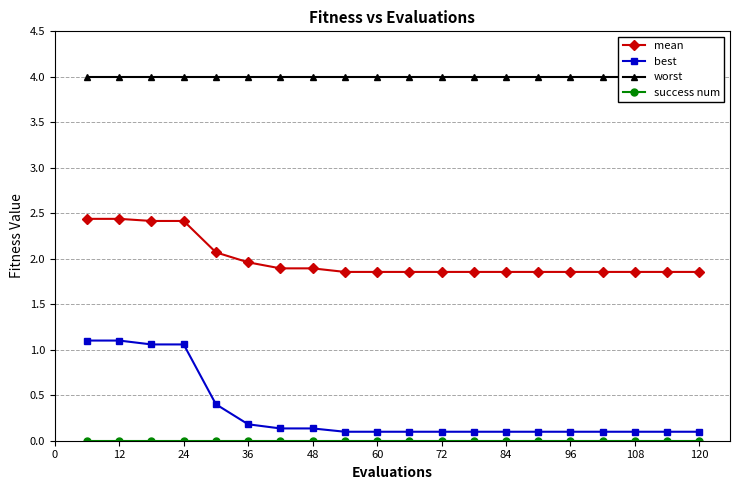

What is the lowest value of the mean series?

1.9